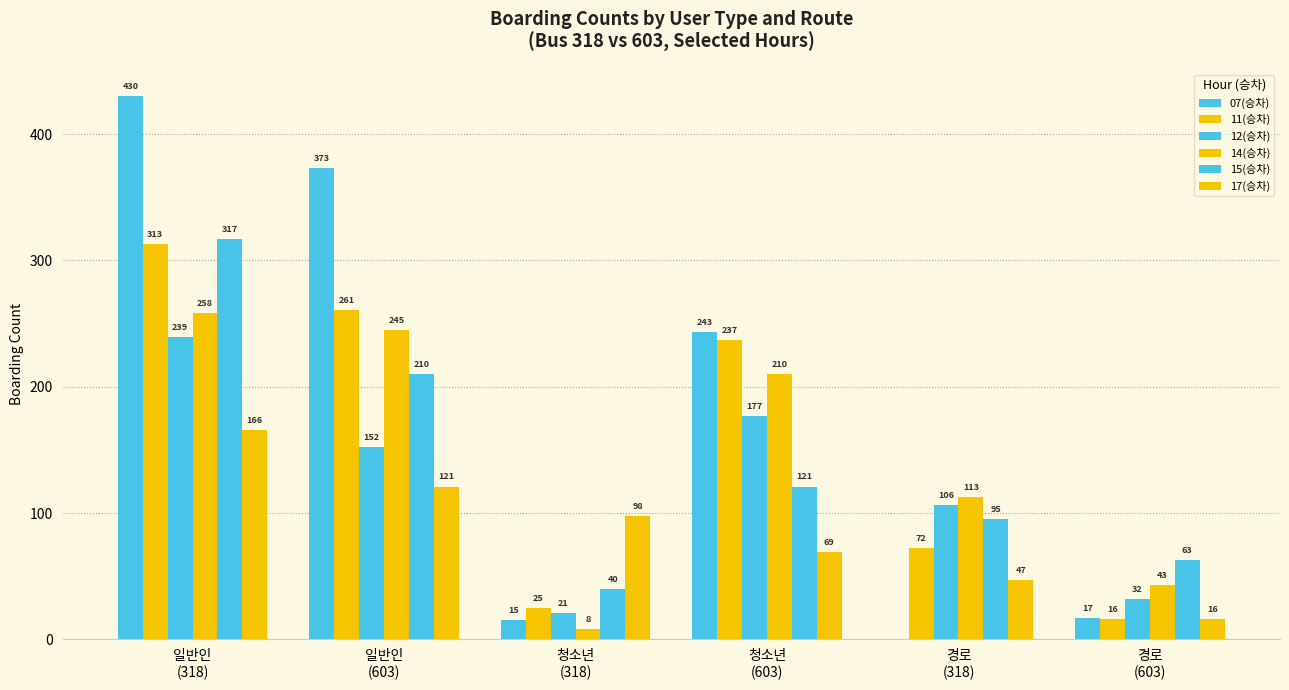

Count the number of data series in this chart.

6